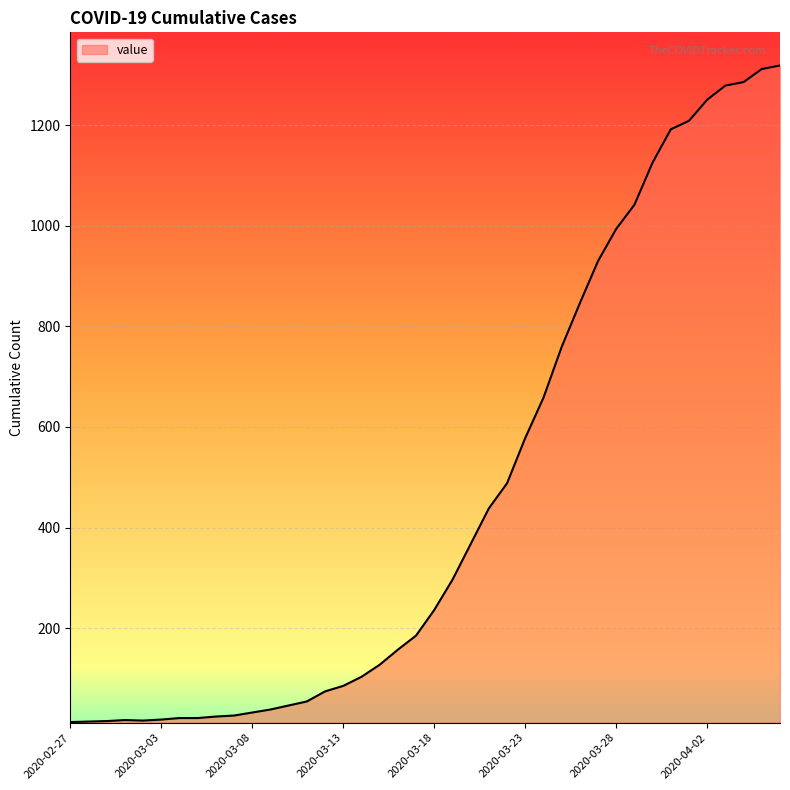

What is the greatest value displayed?

1319